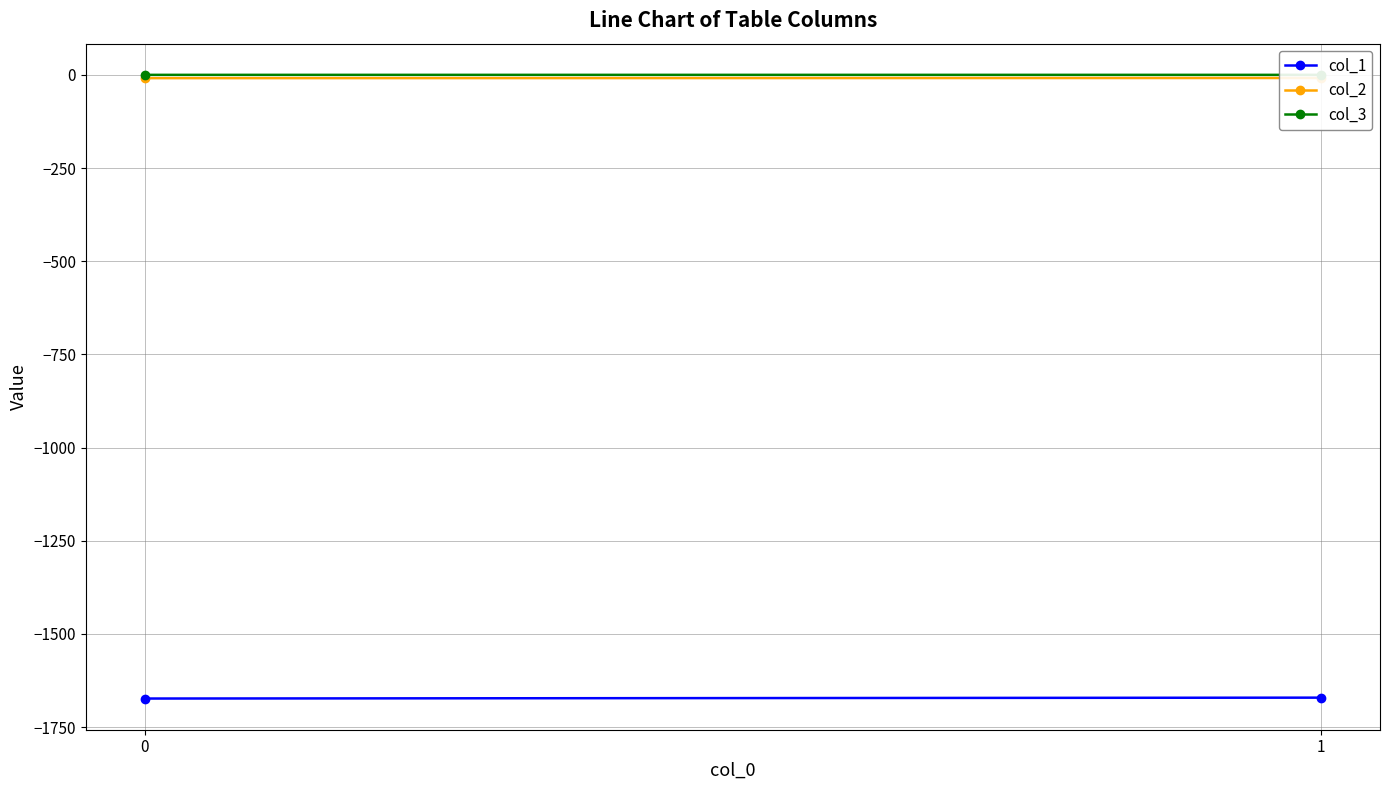

What is the spread (max minus min) of values at 0?

1673.1